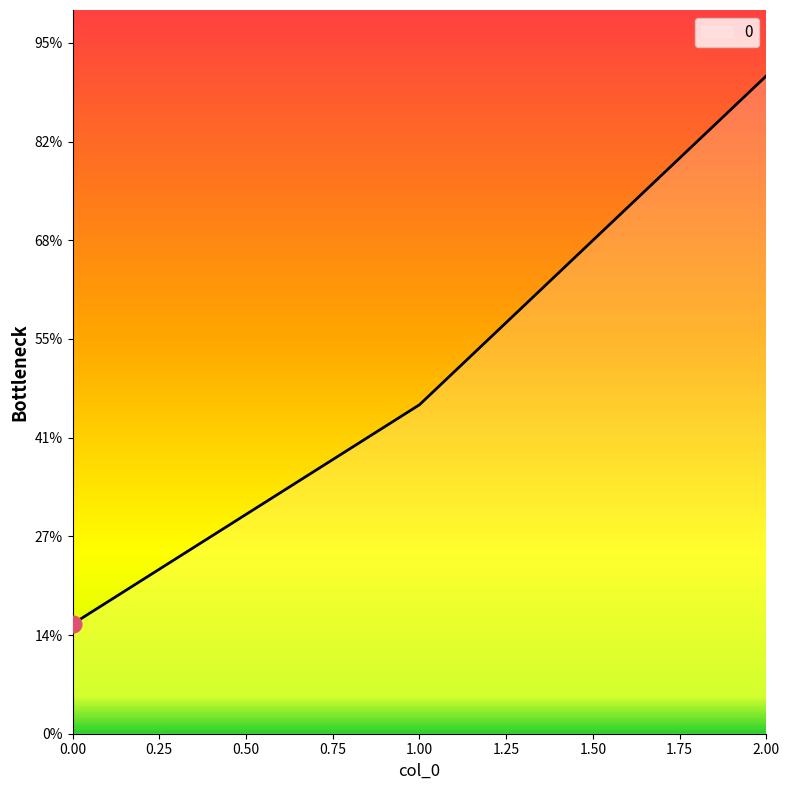

Does the chart display data point markers on the line(s)?

No